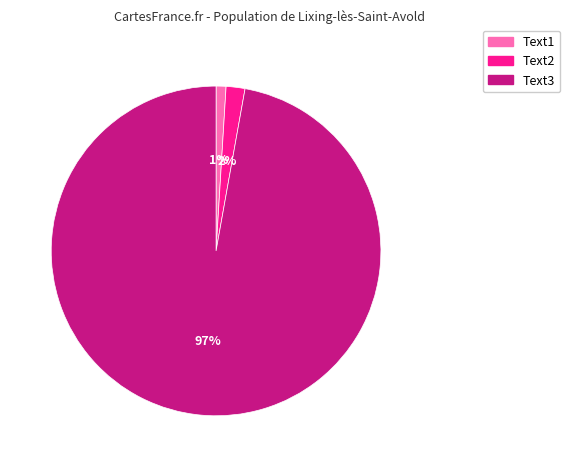

To the nearest percent, what is the difference between the largest and smallest slice percentages?

96%